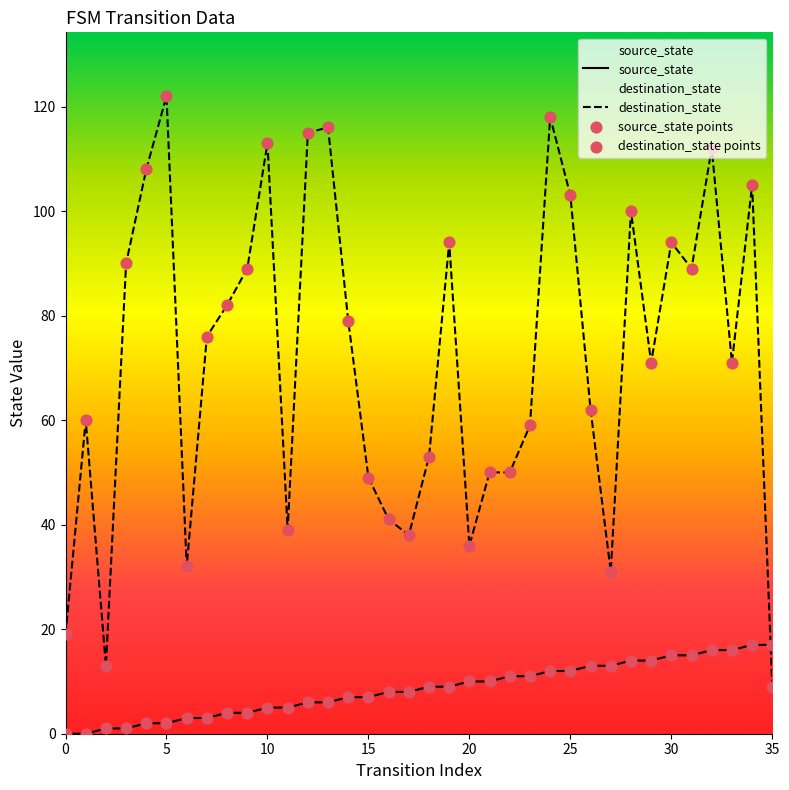

Which series has the largest total across all categories?

destination_state